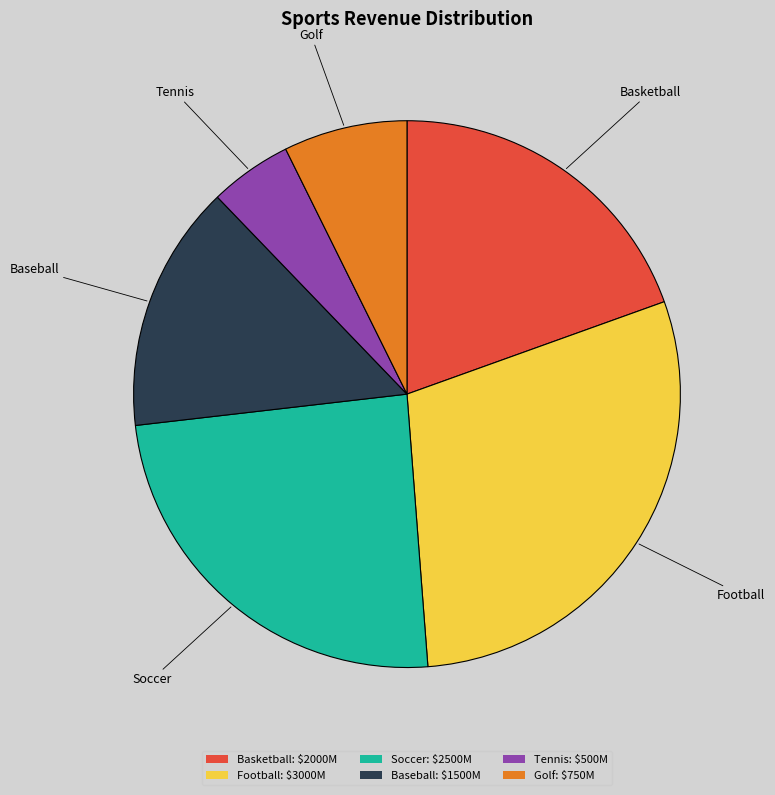

Is there a majority slice in this chart?

No